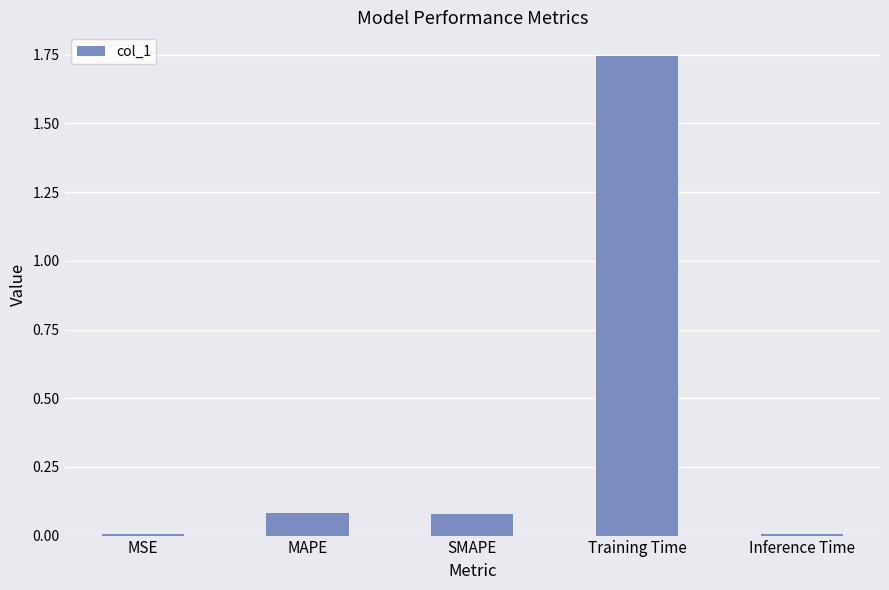

Between Inference Time and Training Time, which is larger?

Training Time